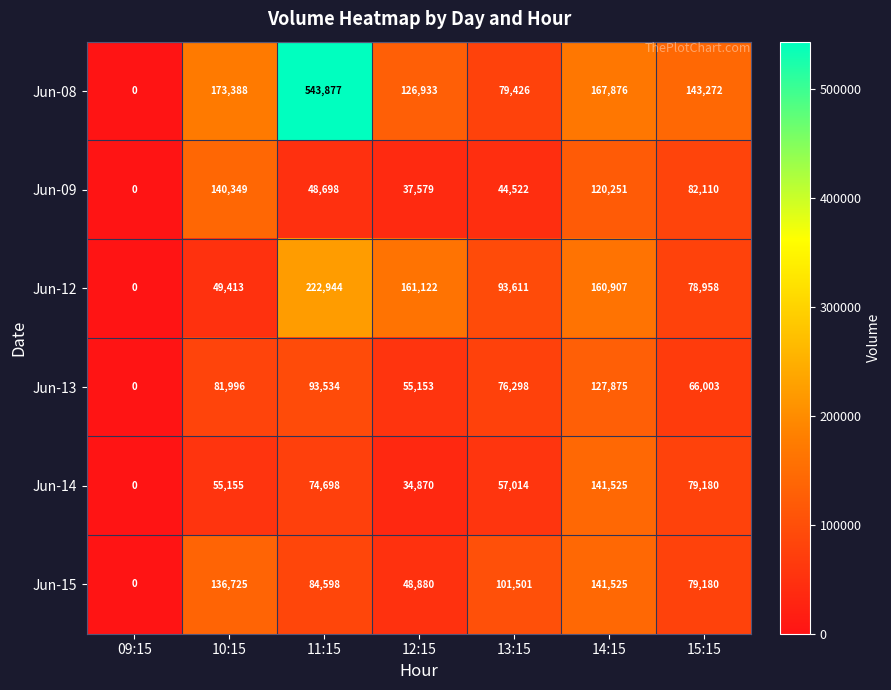

What value does the Jun-12 series have at 13:15, to the nearest 100?

93600